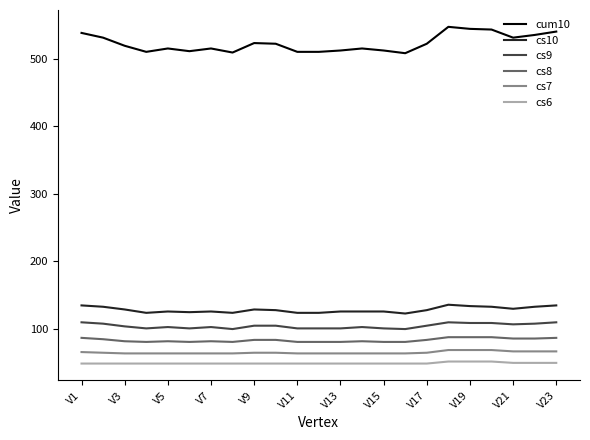

Which series has the widest spread of values?

cum10